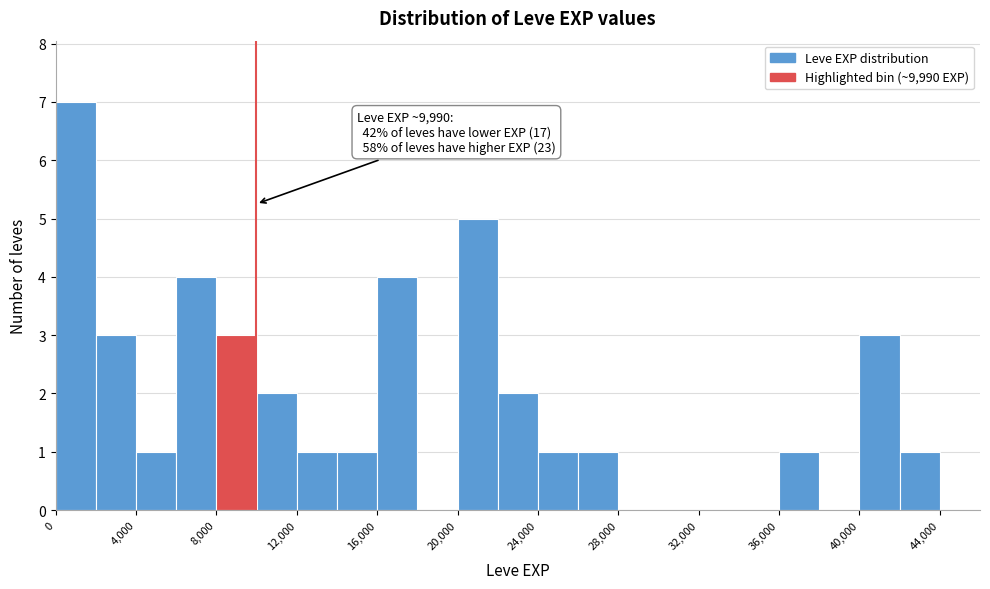

Which range on the x-axis has the tallest bar?

0 to 2000